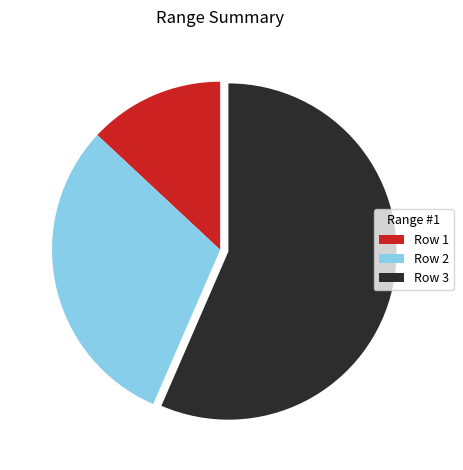

Which slice is the largest?

Row 3